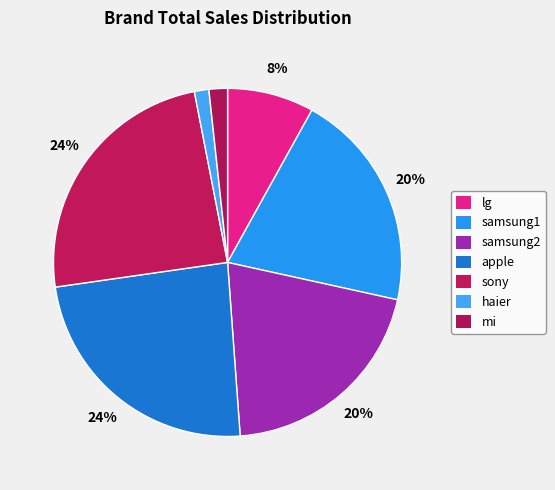

How many segments does this pie chart have?

7